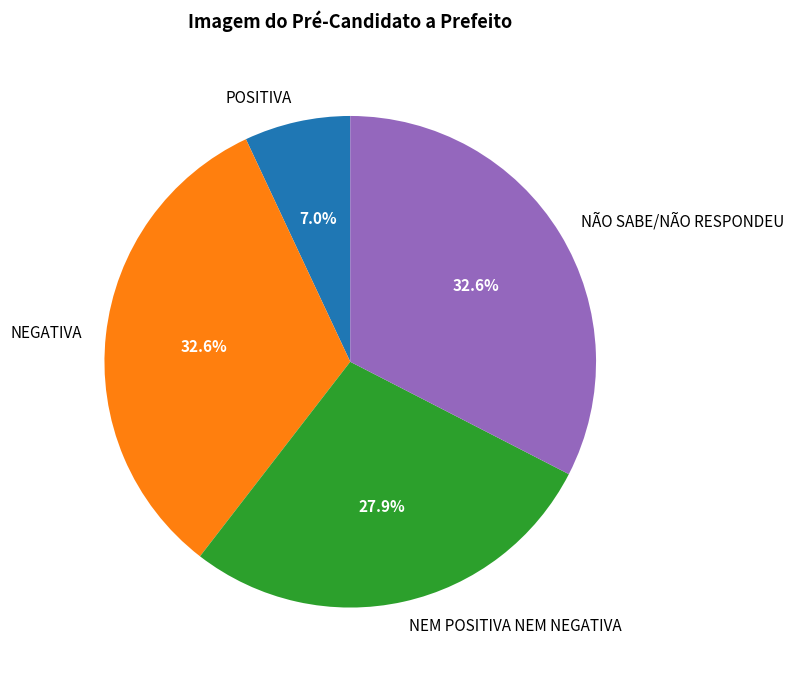

To the nearest percent, what is the average slice percentage?

25%